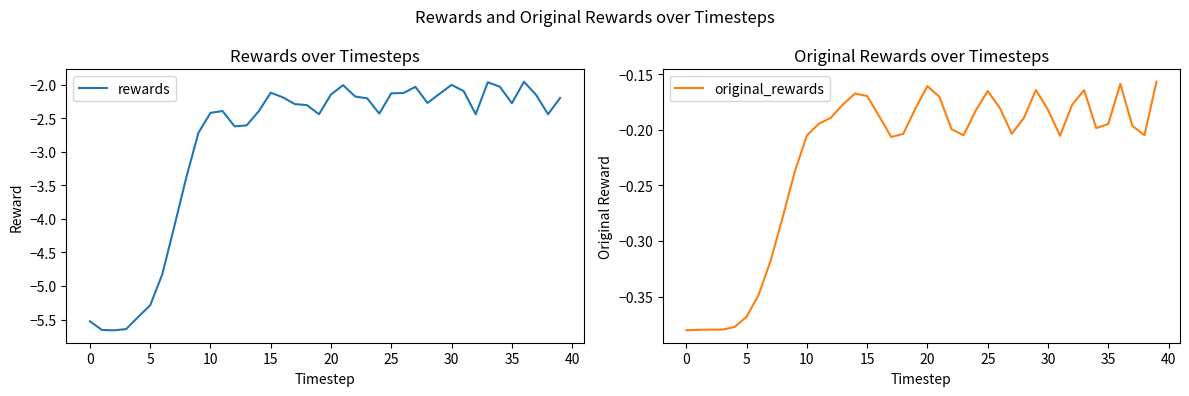

What is the average value of the original_rewards series?

-0.2